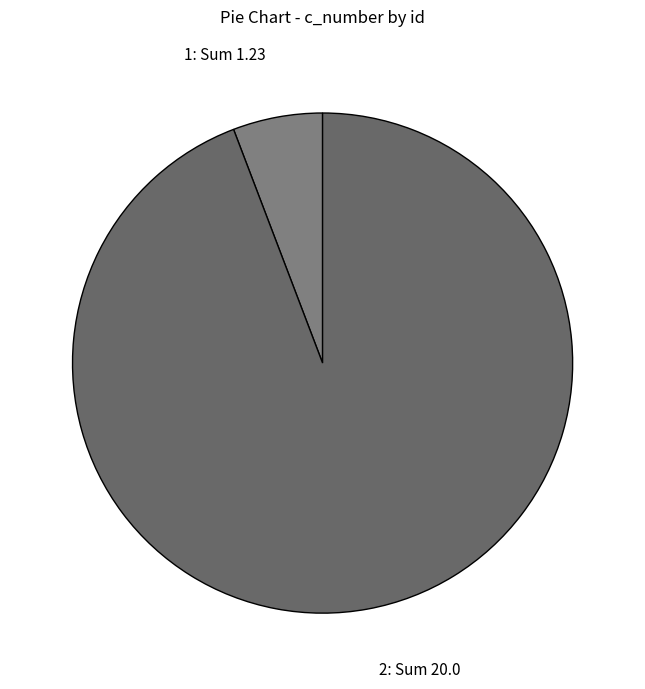

Does any single category account for the majority?

Yes